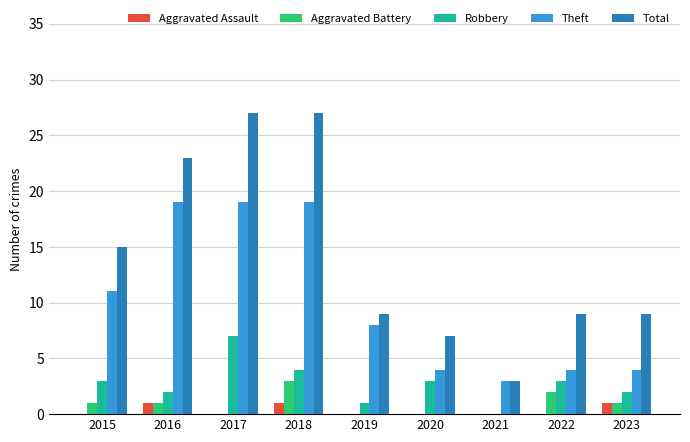

Are the bars horizontal?

No